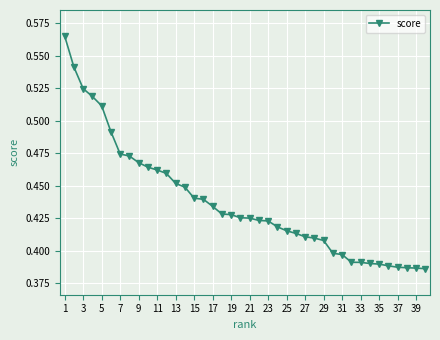

How many values are between 0 and 1?

40